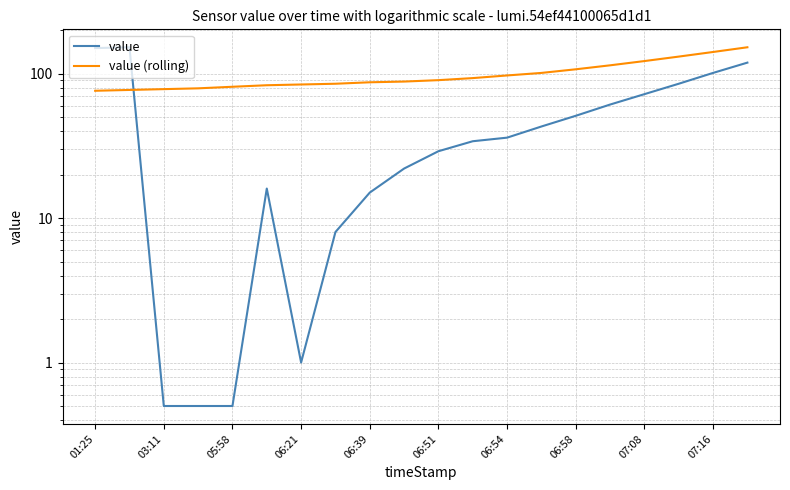

Reading right to left, extract all data points from this chart.

value: 119.0	101.0	85.0	72.0	61.0	51.0	43.0	36.0	34.0	29.0	22.0	15.0	8.0	1.0	16.0	0.5	0.5	0.5	152.0	150.0
value (rolling): 152.0	141.0	131.0	122.0	114.0	107.0	101.0	97.0	93.0	90.0	88.0	87.0	85.0	84.0	83.0	81.0	79.0	78.0	77.0	76.0